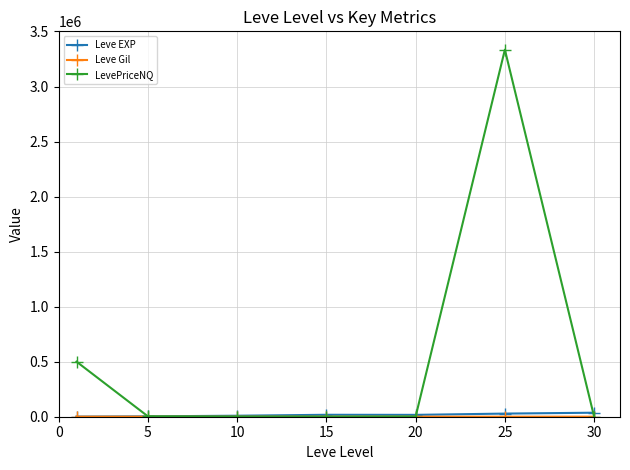

Which series has the widest spread of values?

LevePriceNQ